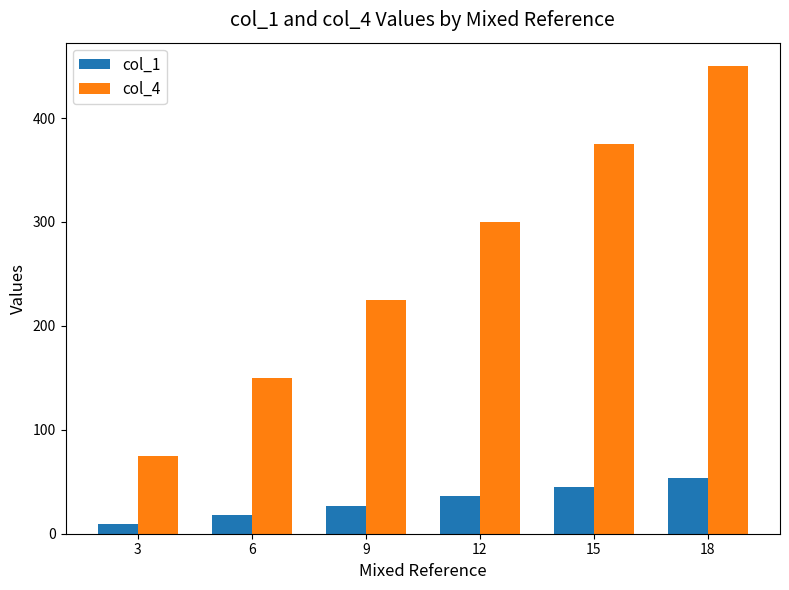

What is the difference between the maximum and minimum values in the col_4 series?

375